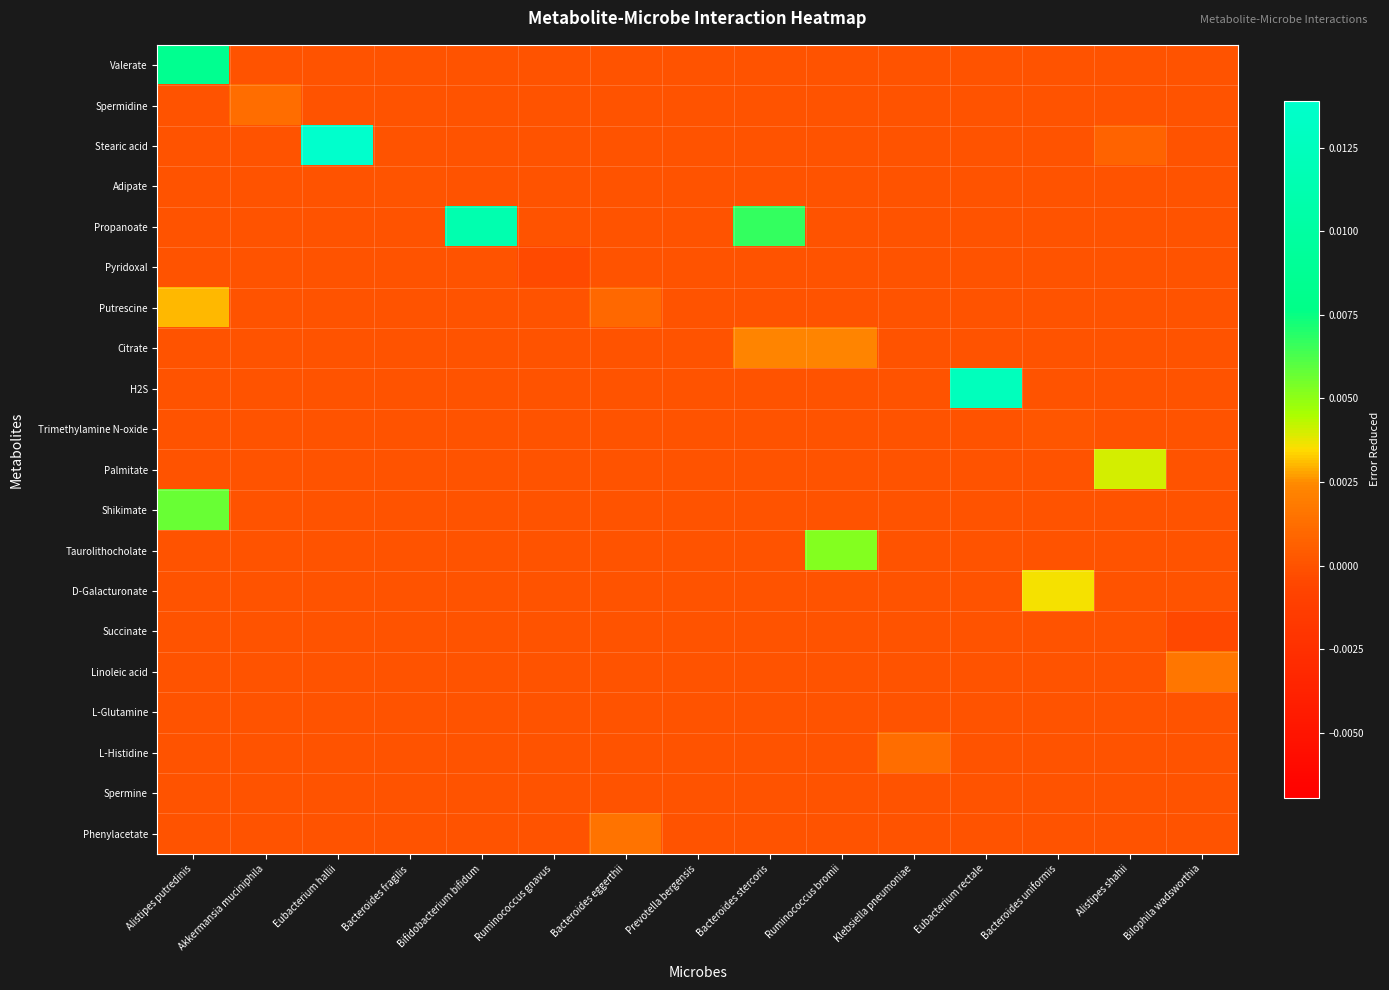

How many data points does each series have?

15